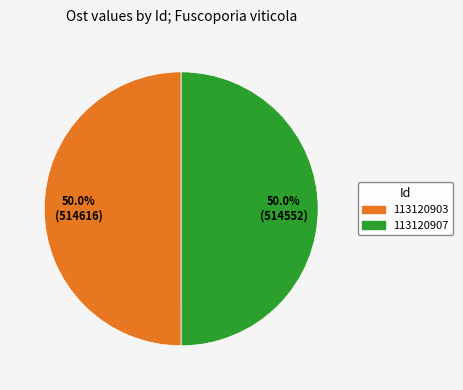

Approximately how many times larger is the value at 113120903 compared to 113120907?

1.0